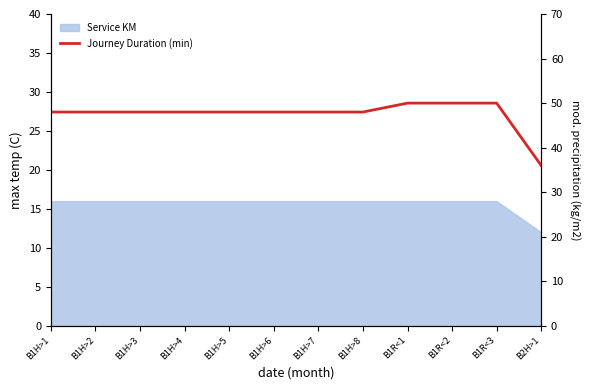

What is the ratio of the value at B1H>1 to the value at B1H>3?

1.0